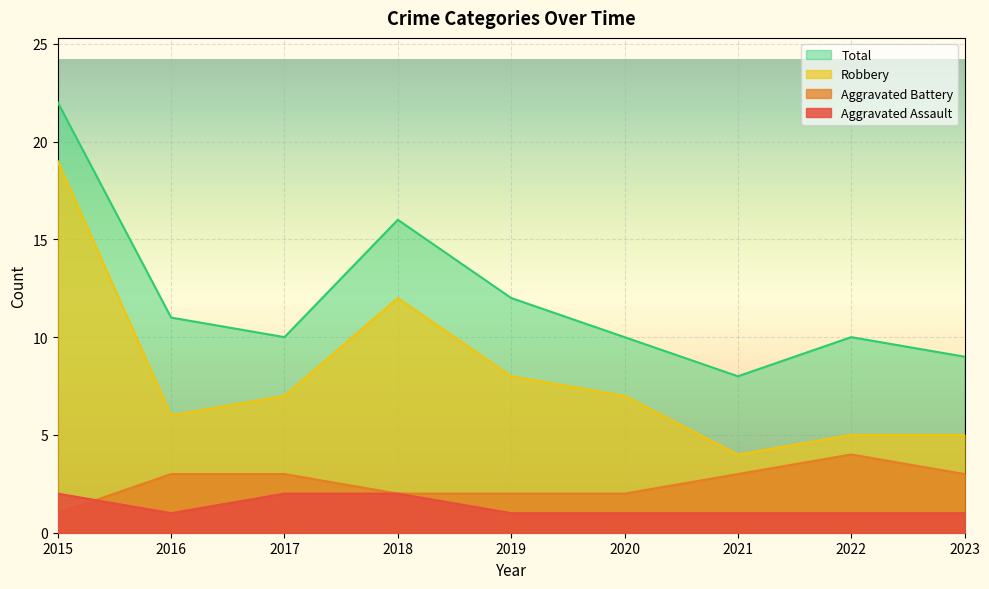

Is it true that Aggravated Battery equals 1 at 2017?

False